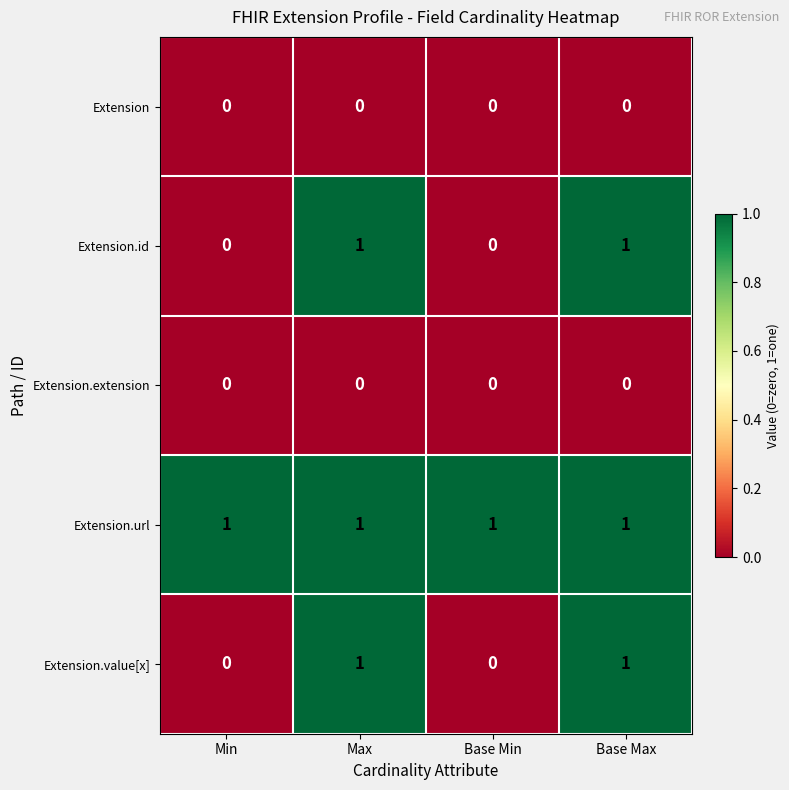

Reading left to right, transcribe all the data shown in this chart.

Extension: Min=0	Max=0	Base Min=0	Base Max=0
Extension.id: Min=0	Max=1	Base Min=0	Base Max=1
Extension.extension: Min=0	Max=0	Base Min=0	Base Max=0
Extension.url: Min=1	Max=1	Base Min=1	Base Max=1
Extension.value[x]: Min=0	Max=1	Base Min=0	Base Max=1